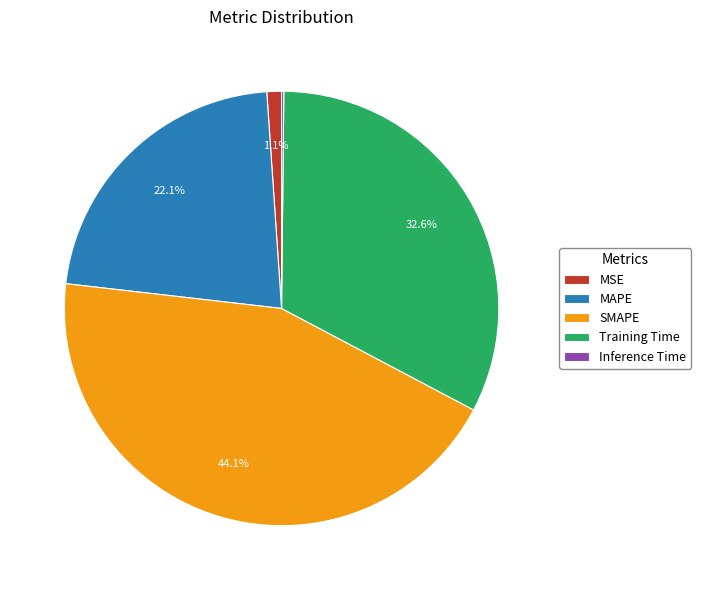

Which has a higher value, MSE or MAPE?

MAPE